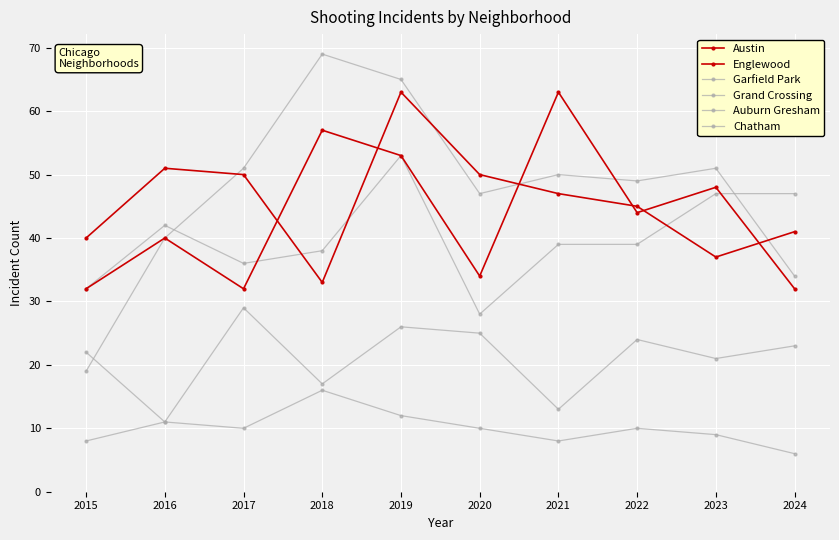

At which label does Chatham reach its minimum?

2015